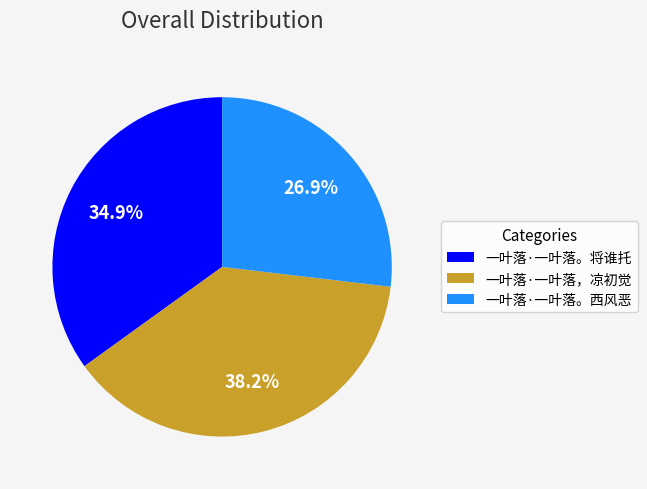

Approximately how many times larger is the value at 一叶落·一叶落。将谁托 compared to 一叶落·一叶落。西风恶?

1.3